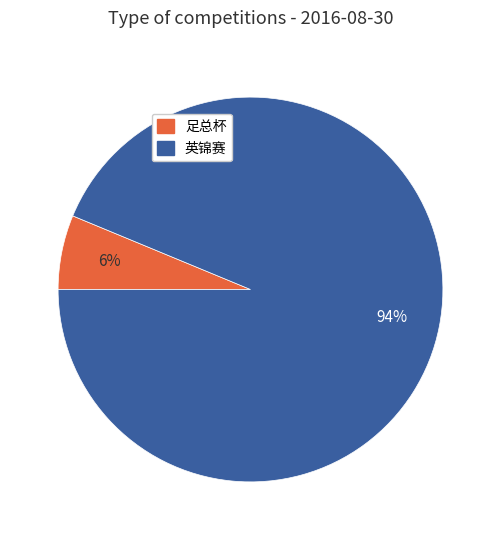

Is the sum of 足总杯 and 英锦赛 greater than half?

Yes